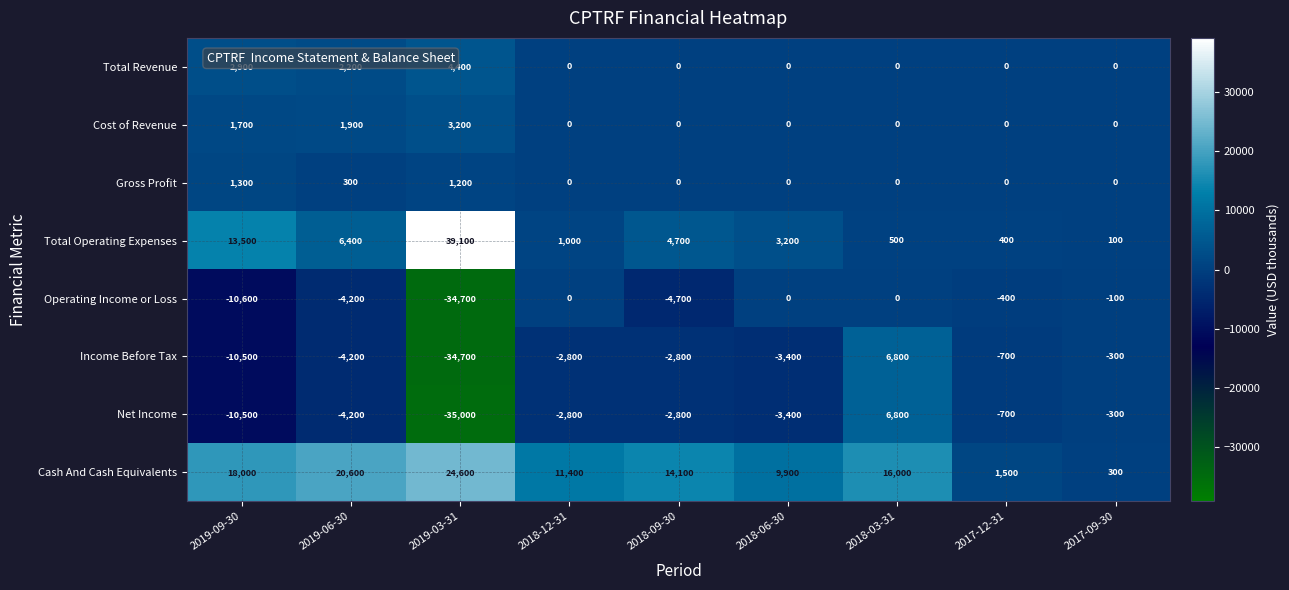

At which category is the sum across all series the highest?

2018-03-31